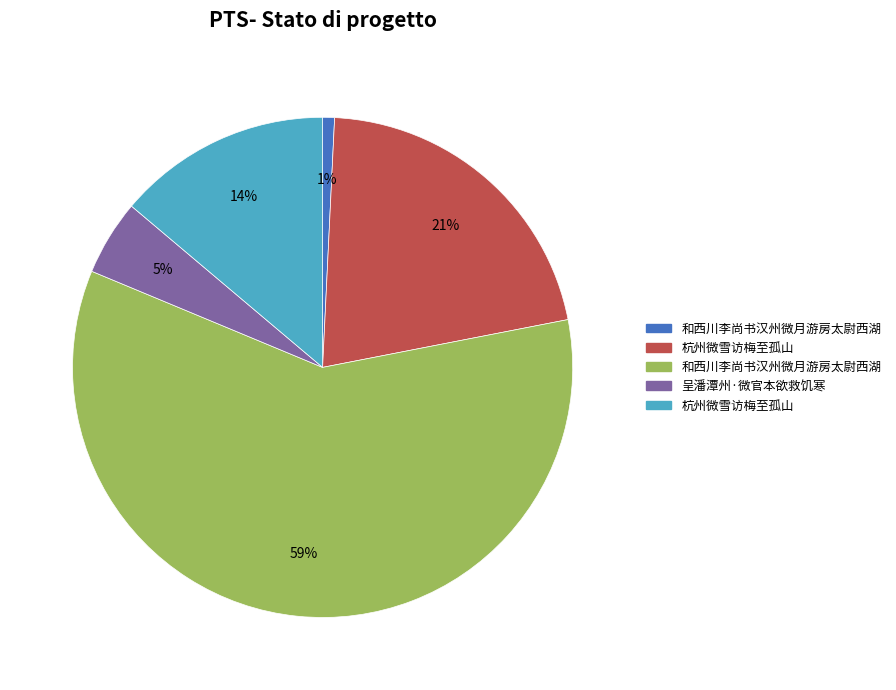

To the nearest percent, what is the average slice percentage?

20%